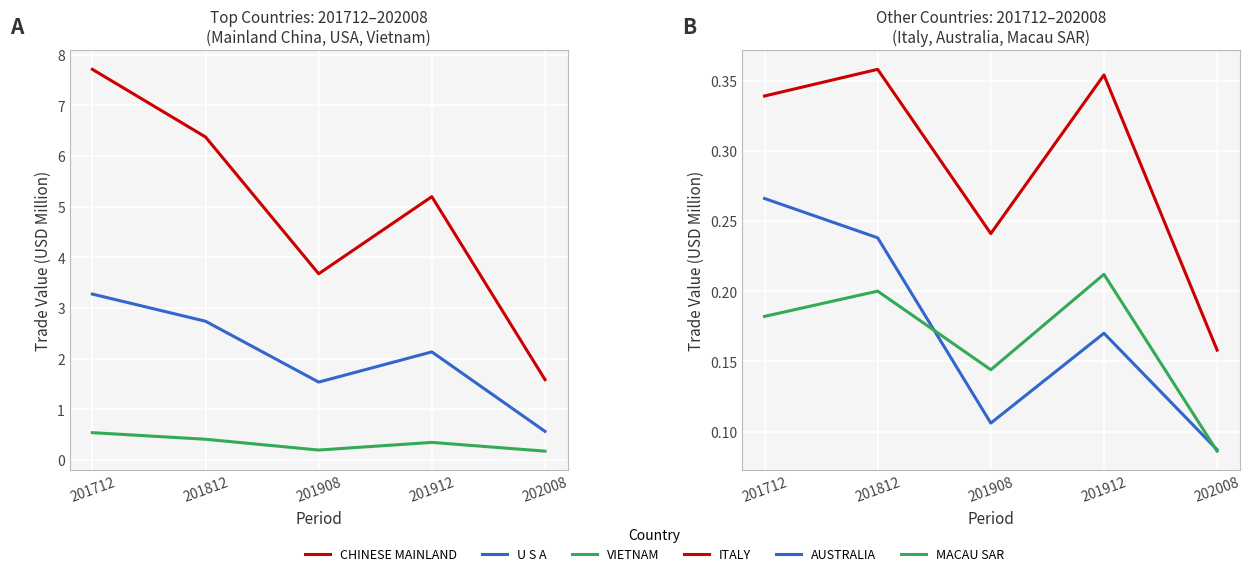

What is the value of the CHINESE MAINLAND point at the 5th from the left?

1.6